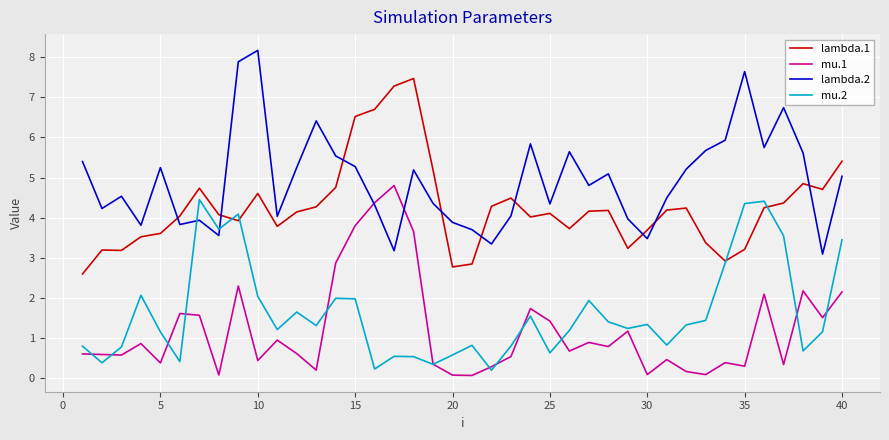

Which series has the largest total across all categories?

lambda.2